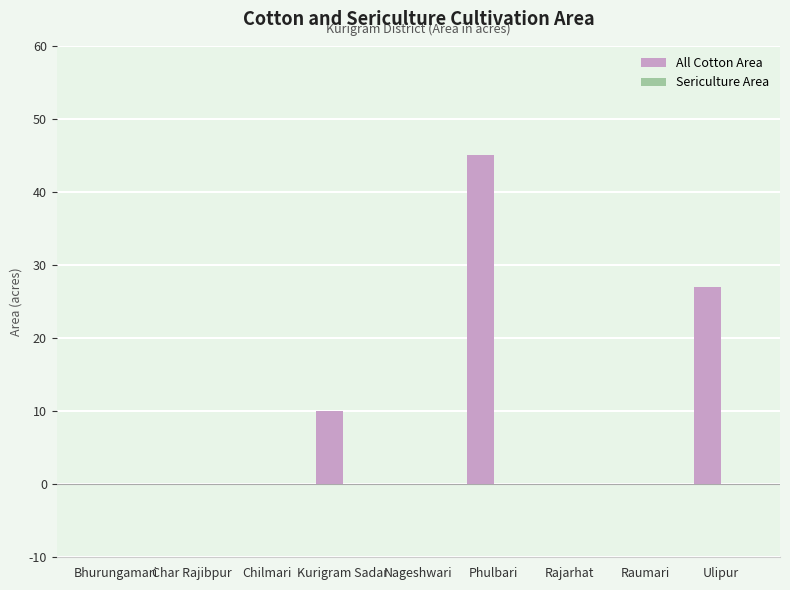

Between Char Rajibpur and Phulbari, which is larger?

Phulbari